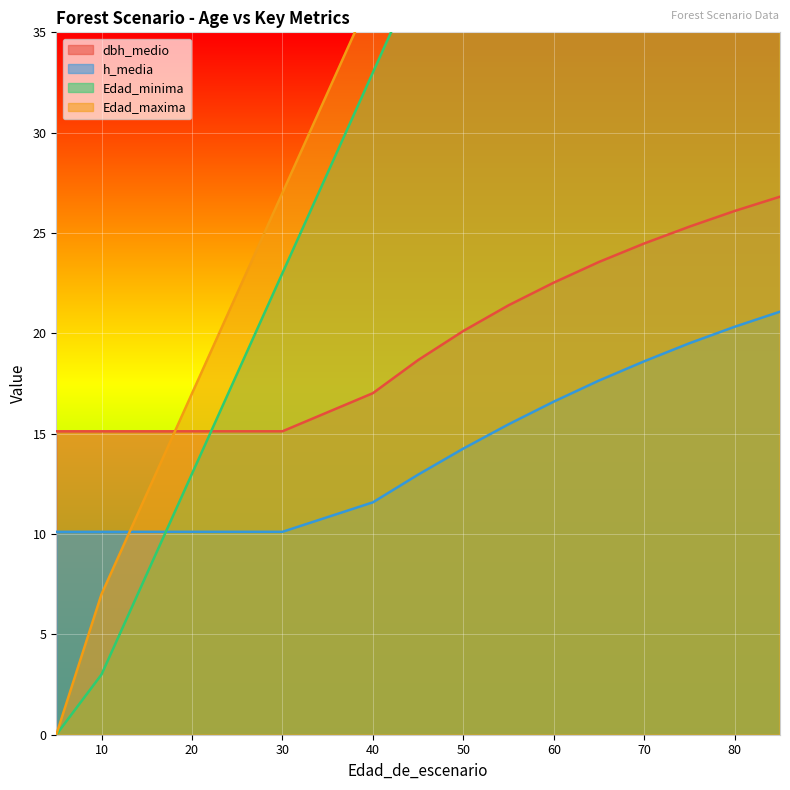

Reading left to right, extract all data points from this chart.

dbh_medio: 15.1	15.1	15.1	15.1	15.1	15.1	15.1	17.0	18.7	20.1	21.4	22.5	23.6	24.5	25.3	26.1	26.8
h_media: 10.1	10.1	10.1	10.1	10.1	10.1	10.1	11.6	13.0	14.3	15.5	16.6	17.6	18.6	19.5	20.3	21.1
Edad_minima: 0.0	0.0	3.0	8.0	13.0	18.0	23.0	33.0	38.0	43.0	47.0	53.0	58.0	63.0	68.0	73.0	78.0
Edad_maxima: 0.0	0.0	7.0	12.0	17.0	22.0	27.0	37.0	42.0	47.0	52.0	57.0	62.0	67.0	72.0	77.0	82.0